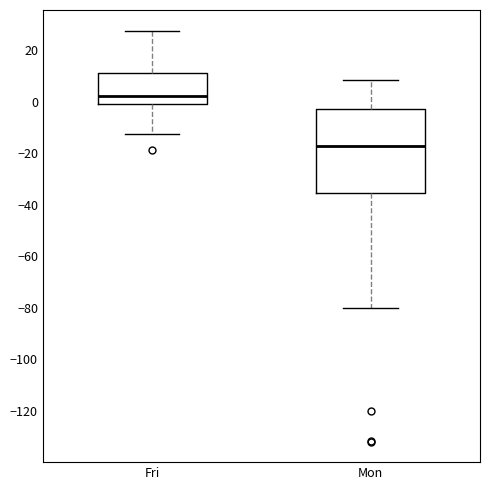

Where does the median line of the box for Mon sit on the y-axis? The values are not printed on the chart, so give them approximately, as read against the axis.

-18